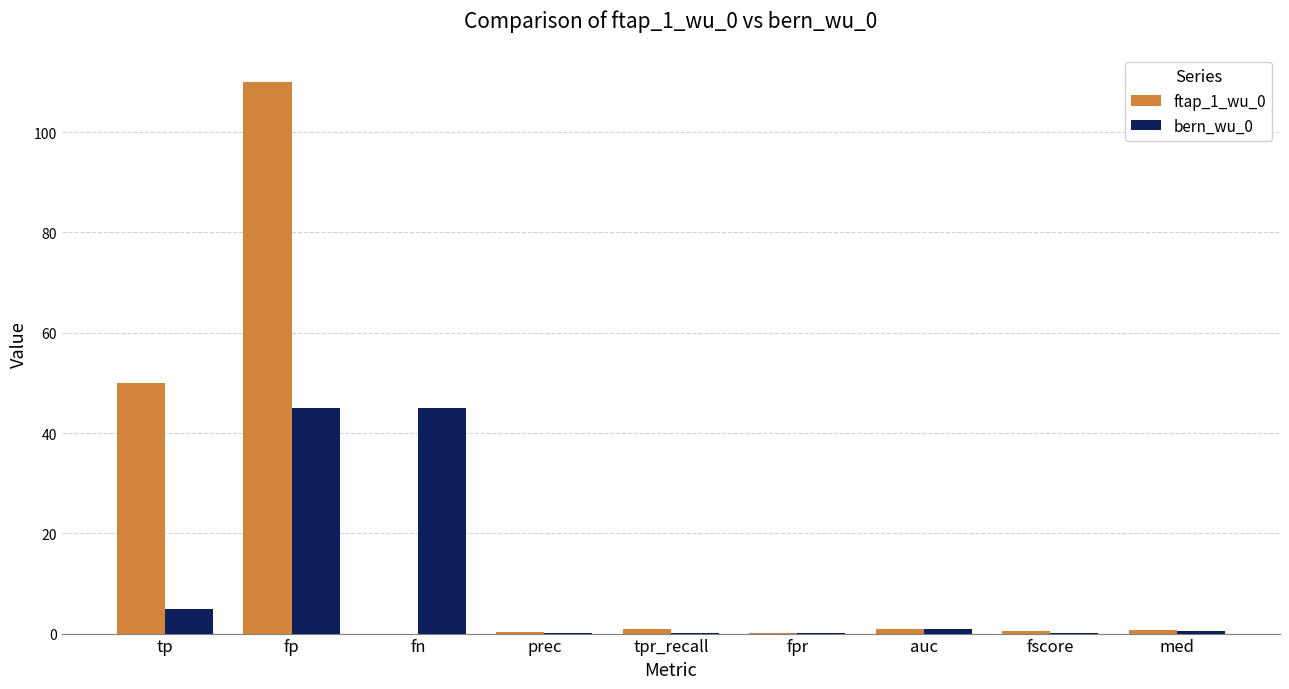

What is the total value across all series at auc?

1.8